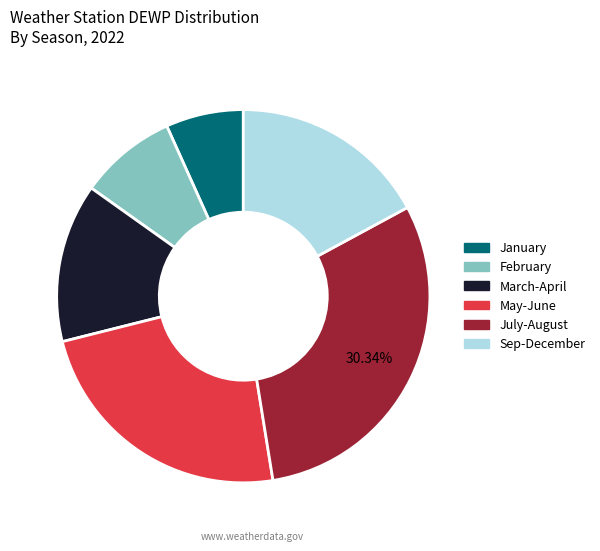

Is there any slice that represents more than half of the pie?

No